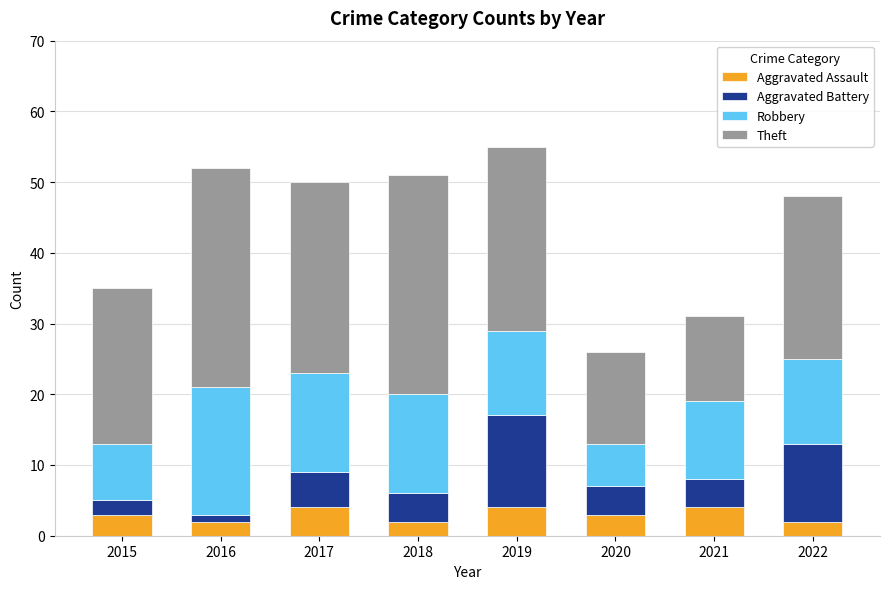

What is the average value of the Aggravated Assault series?

3